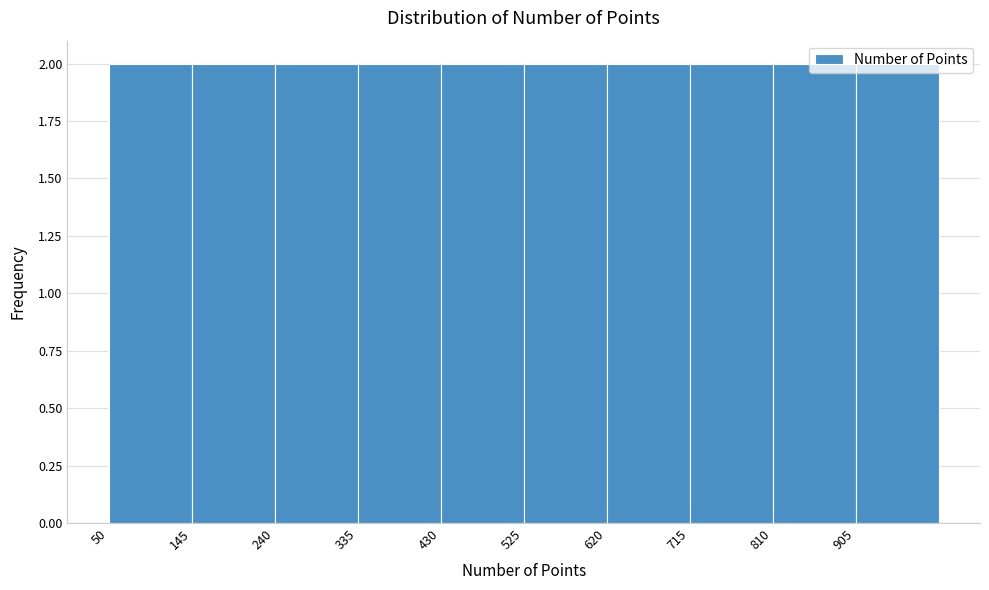

How tall is the bar that spans 430 to 525 on the x-axis? Neither the bar edges nor the heights are printed on the chart, so give them approximately, as read against the axes.

2